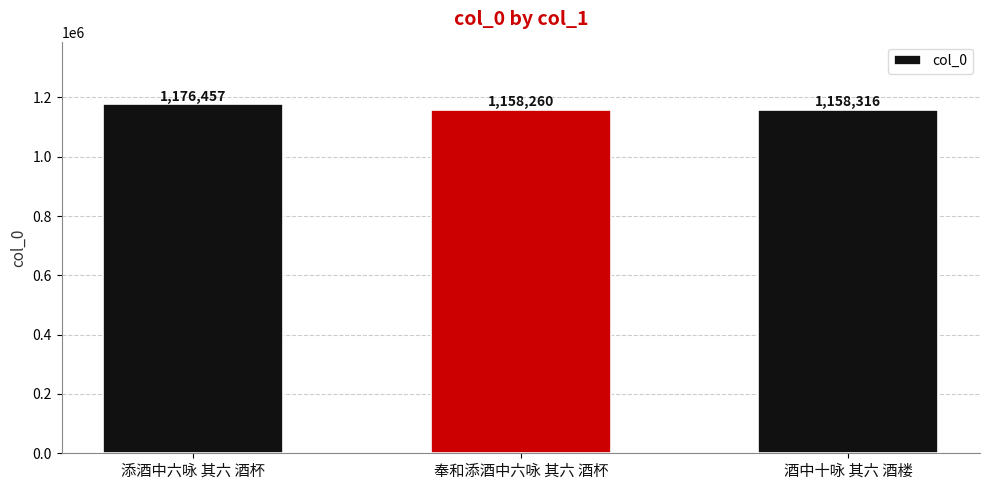

Between 奉和添酒中六咏 其六 酒杯 and 添酒中六咏 其六 酒杯, which is larger?

添酒中六咏 其六 酒杯